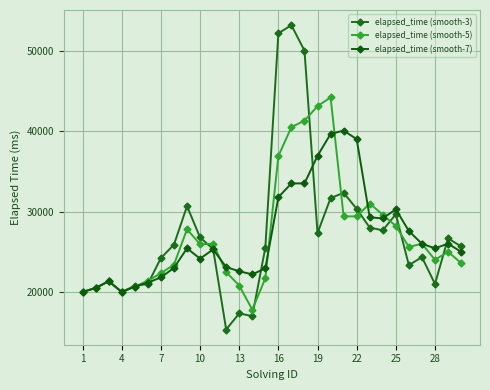

Count the number of data series in this chart.

3